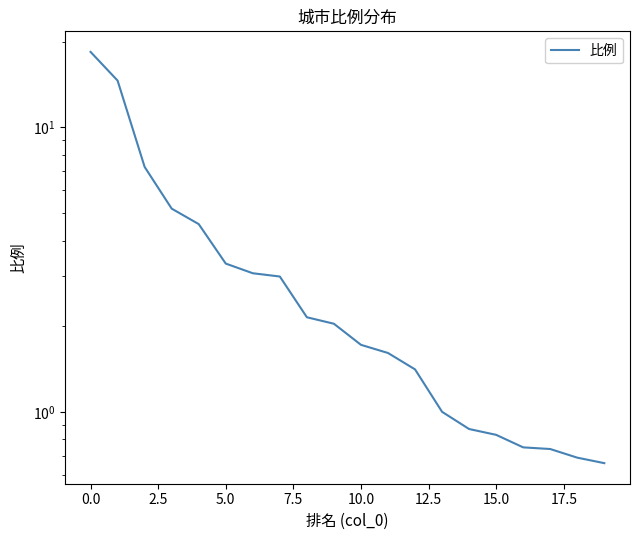

Is it true that the value at 0.0 is 9.6?

False